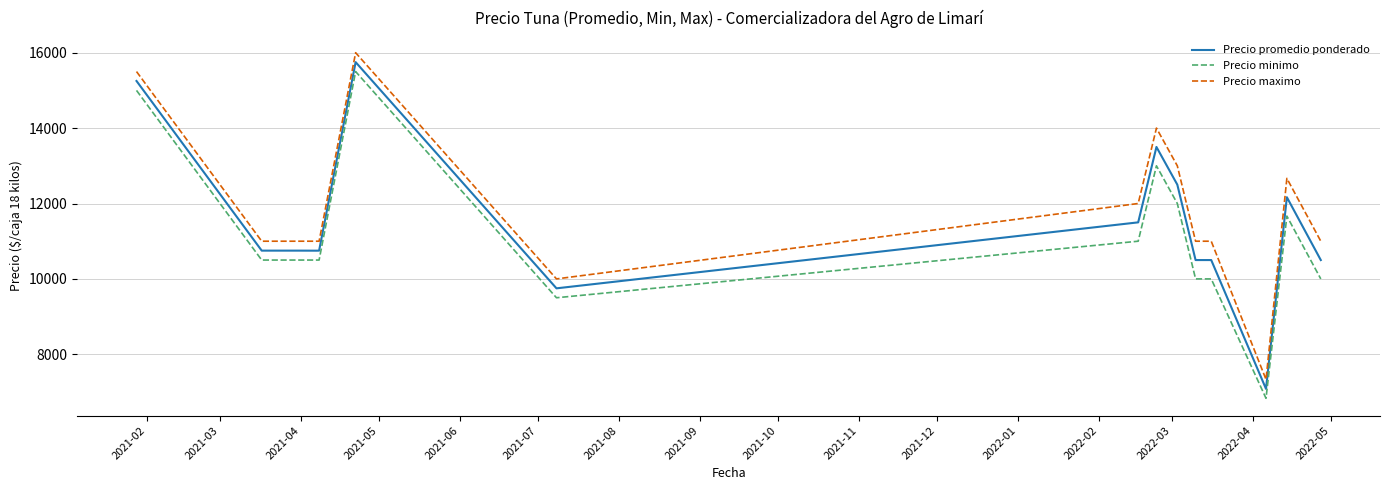

What is the highest value of the Precio promedio ponderado series?

15750.0